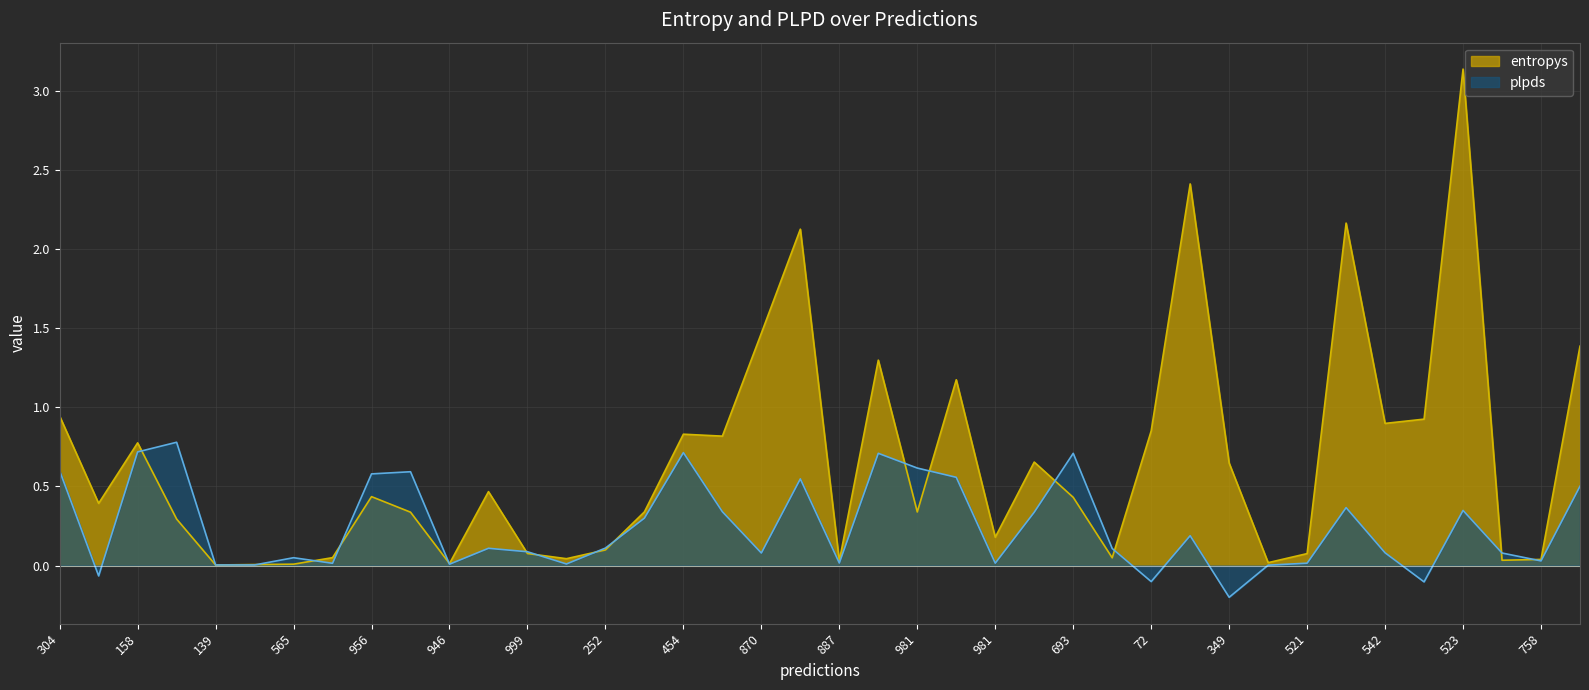

How many interior local valleys does the plpds series have?

12